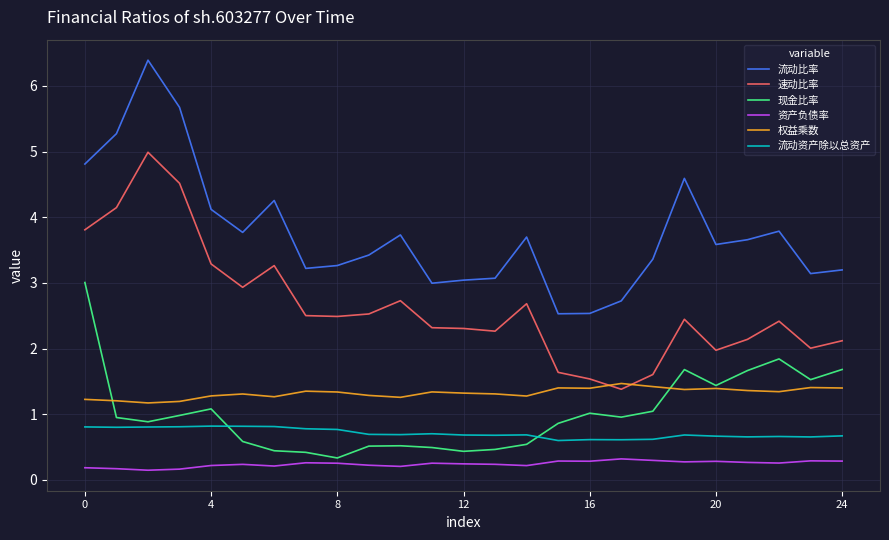

Which series has the largest total across all categories?

流动比率